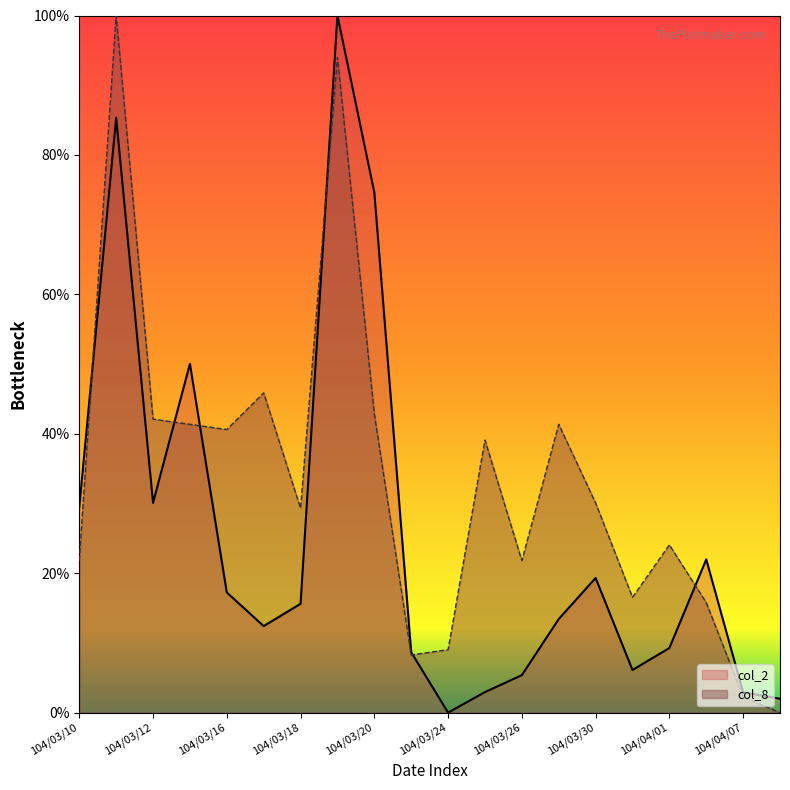

The col_1 series shows 50.0 at 104/03/13. True or false?

True